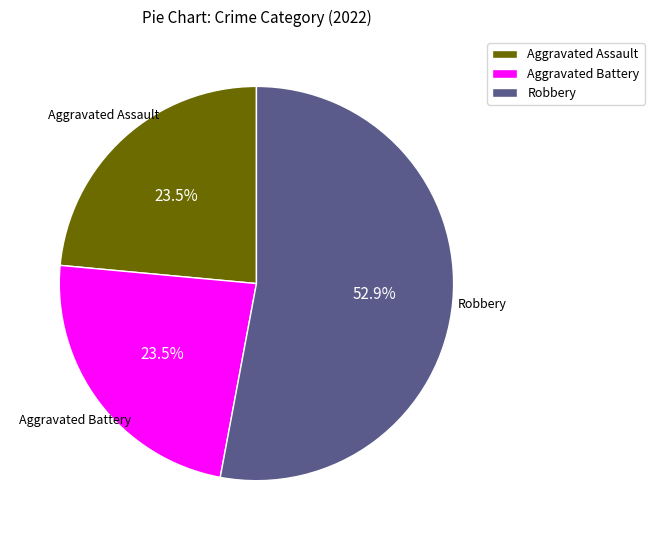

What is the majority slice?

Robbery